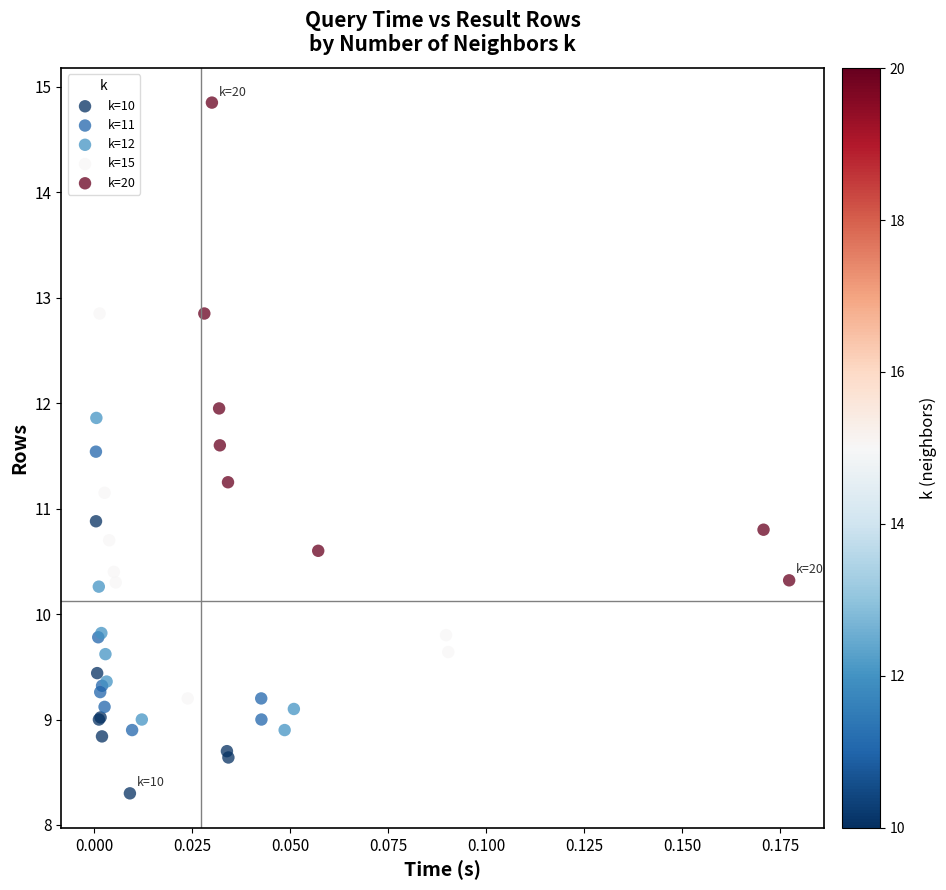

Which series has the widest spread of Y values?

k=20